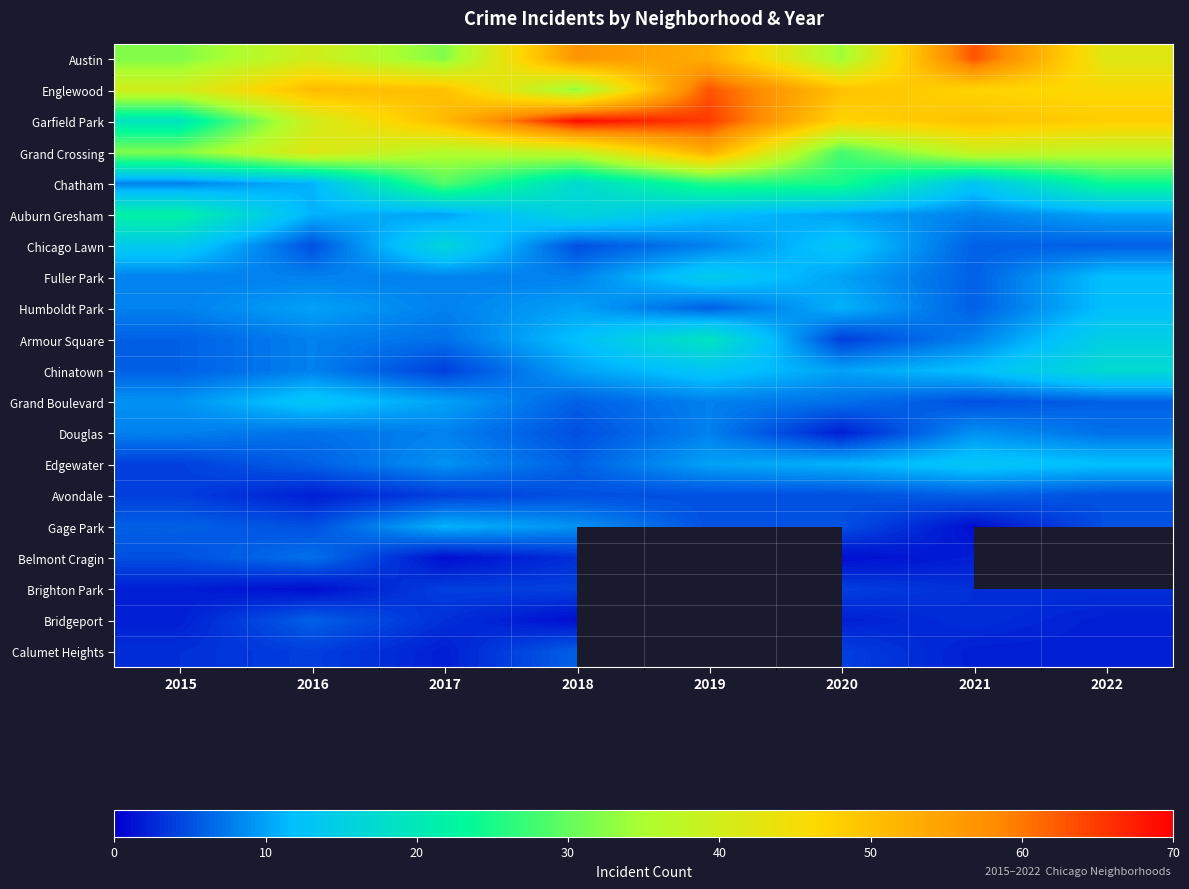

True or false: Gage Park has a value of 1.7 at 2021.

False